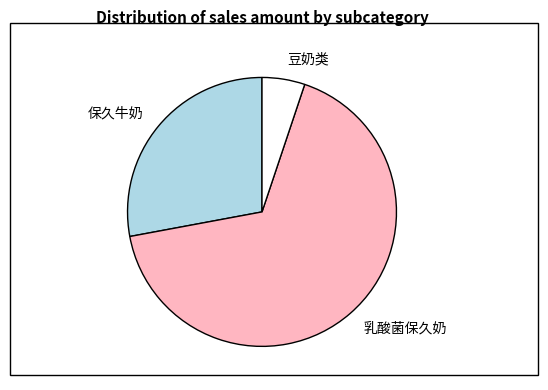

Approximately how many times larger is the value at 乳酸菌保久奶 compared to 保久牛奶?

2.4